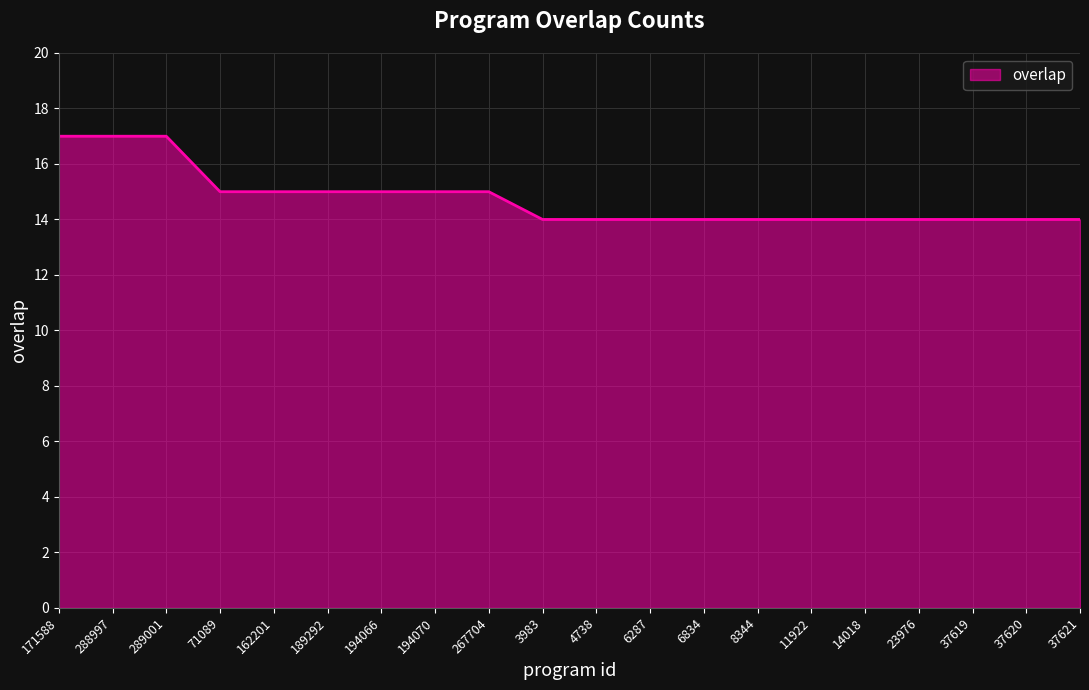

True or false: the data shows 10 at 8344.

False